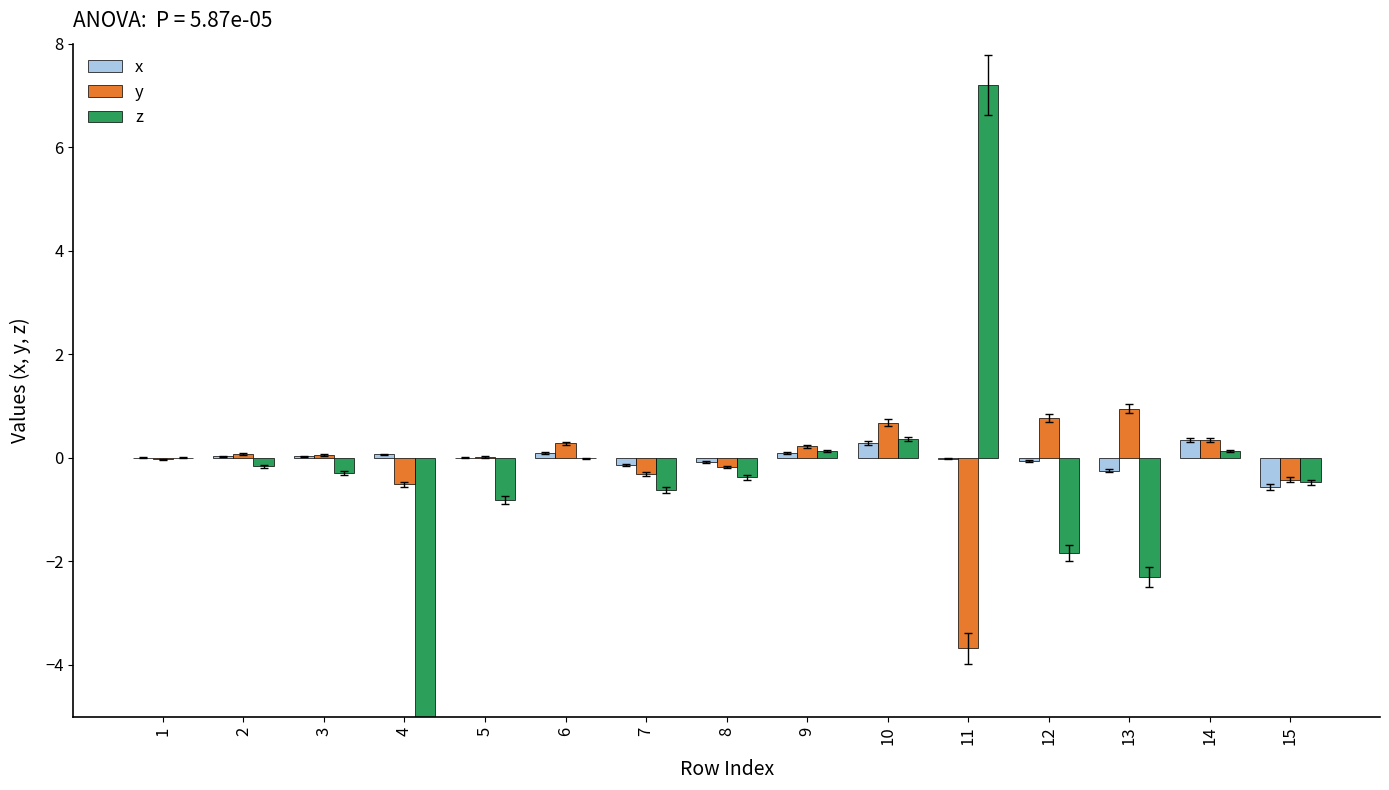

Count the number of data series in this chart.

3